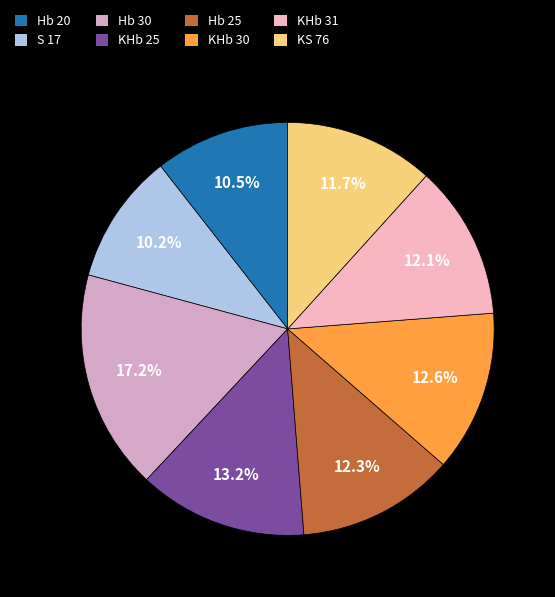

True or false: Hb 20 accounts for 22% of the total.

False